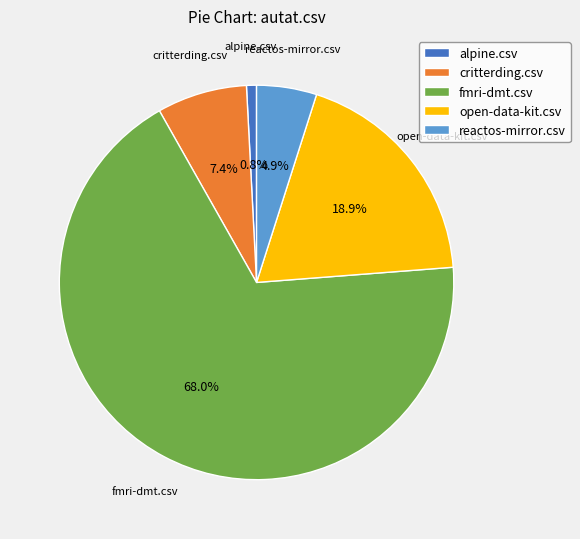

To the nearest percent, what portion does fmri-dmt.csv represent?

68%